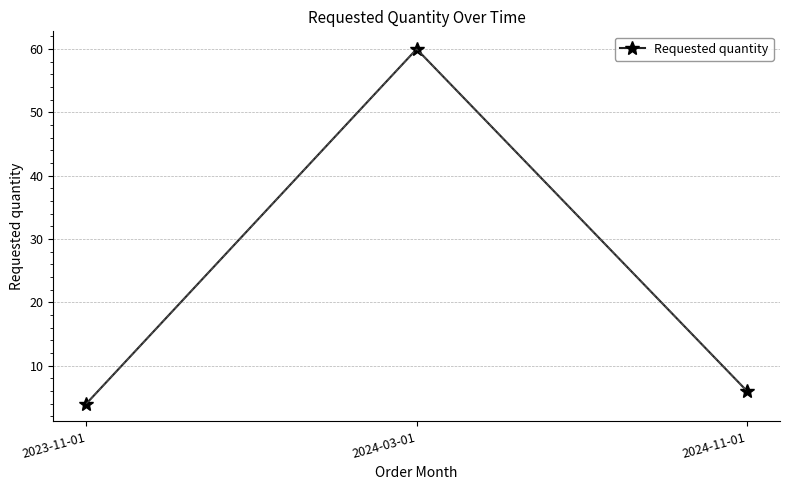

Rank the categories by value from highest to lowest.

2024-03-01, 2024-11-01, 2023-11-01